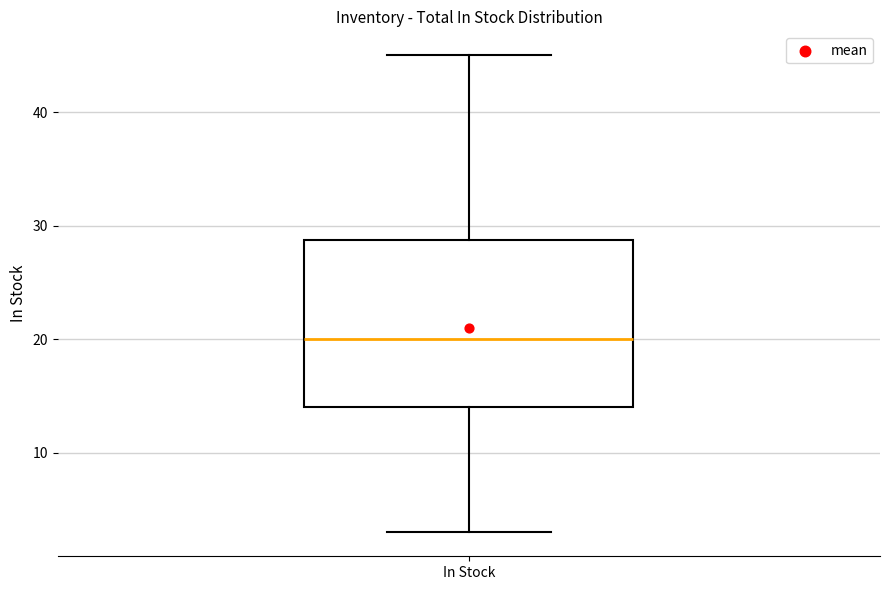

Where is the lower edge of the box for In Stock on the y-axis? The values are not printed on the chart, so give them approximately, as read against the axis.

14